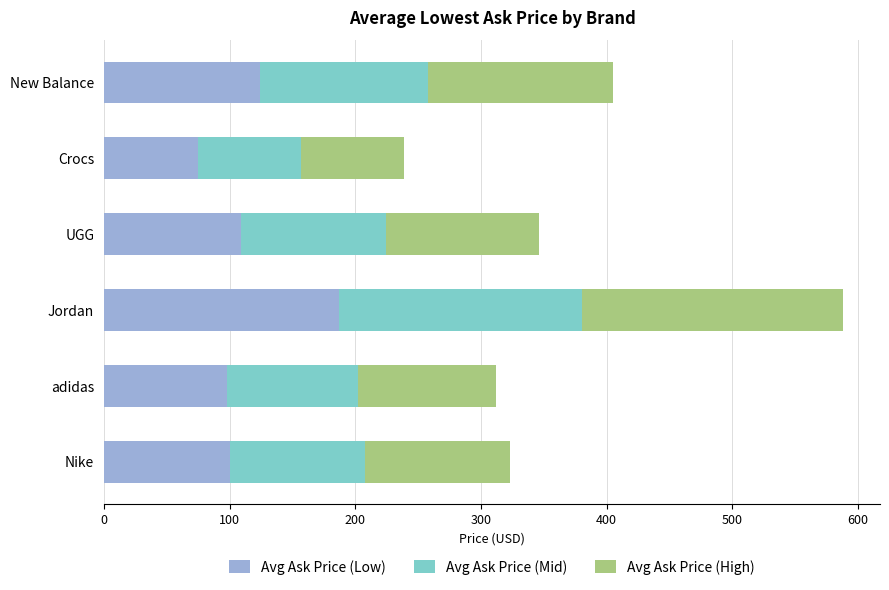

What is the difference between the second highest and minimum values in the Avg Ask Price (Low) series?

49